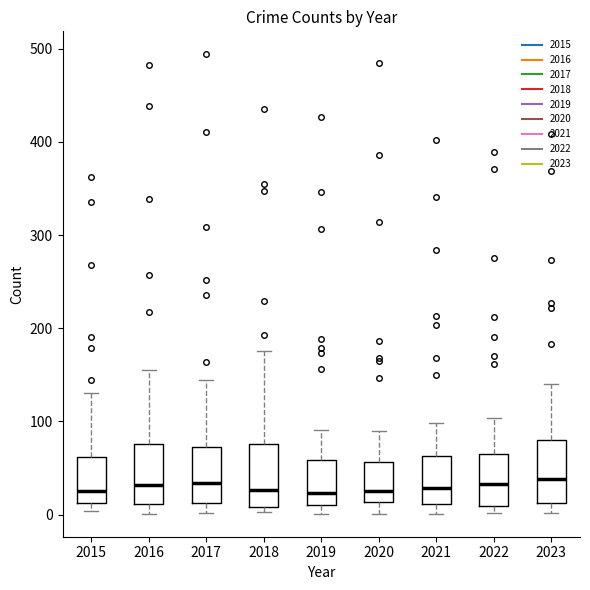

Where does the median line of the box at x = 2018 sit on the y-axis? The values are not printed on the chart, so give them approximately, as read against the axis.

30